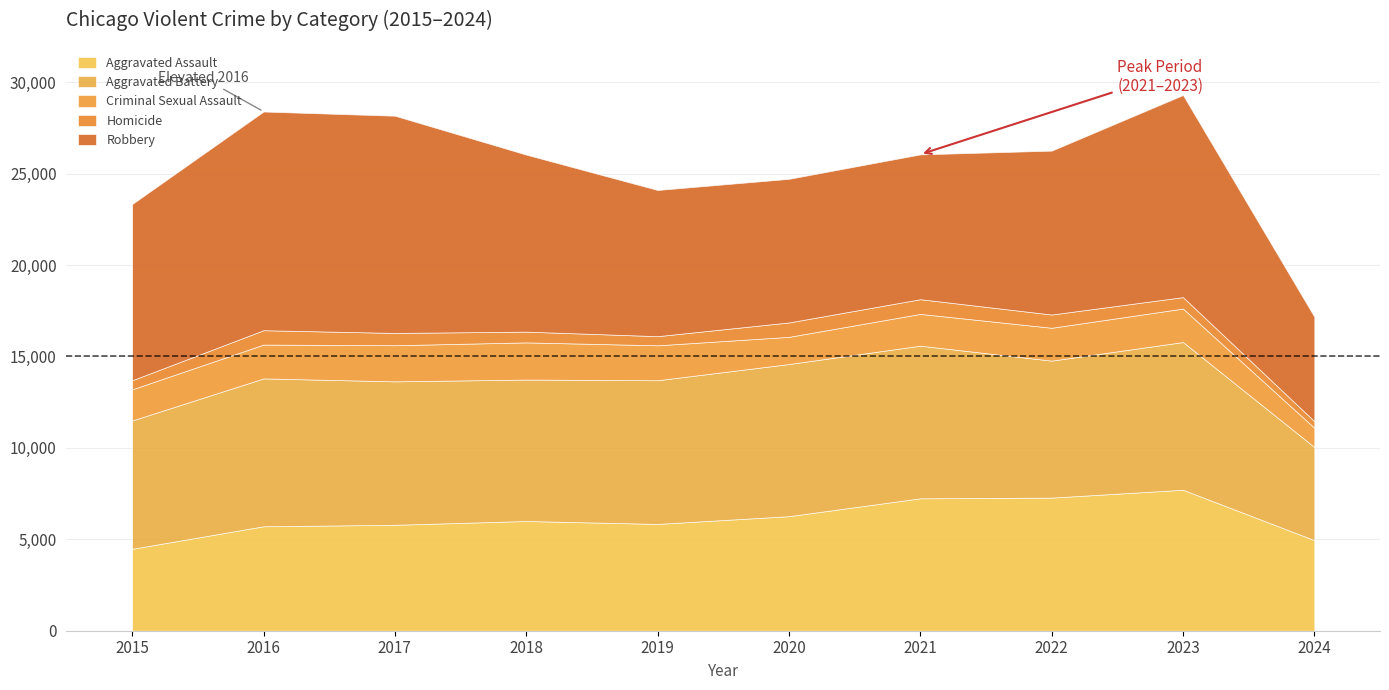

Reading right to left, extract all data points from this chart.

Aggravated Assault: 4954	7710	7280	7242	6265	5841	6001	5793	5713	4480
Aggravated Battery: 5091	8078	7491	8347	8320	7858	7735	7845	8086	7019
Criminal Sexual Assault: 1055	1831	1798	1738	1487	1911	2033	1976	1850	1703
Homicide: 360	626	724	804	787	499	588	672	786	496
Robbery: 5712	11054	8963	7920	7855	7995	9681	11880	11960	9638